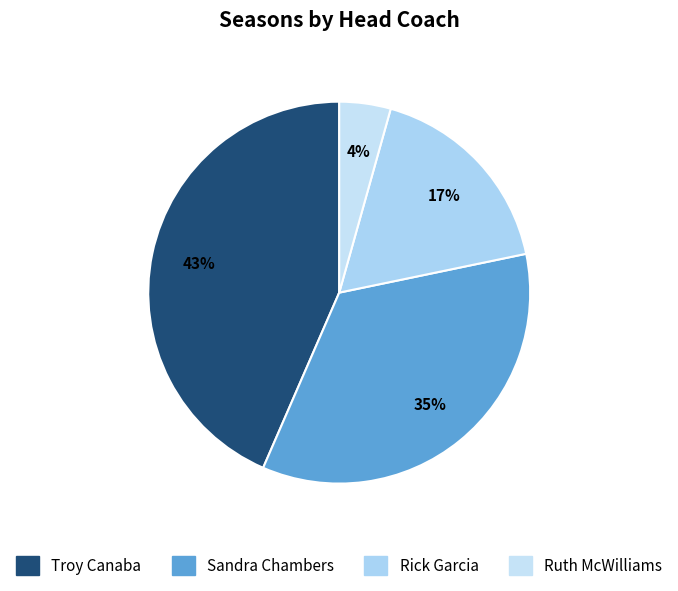

Approximately how many times larger is the value at Rick Garcia compared to Sandra Chambers?

0.5